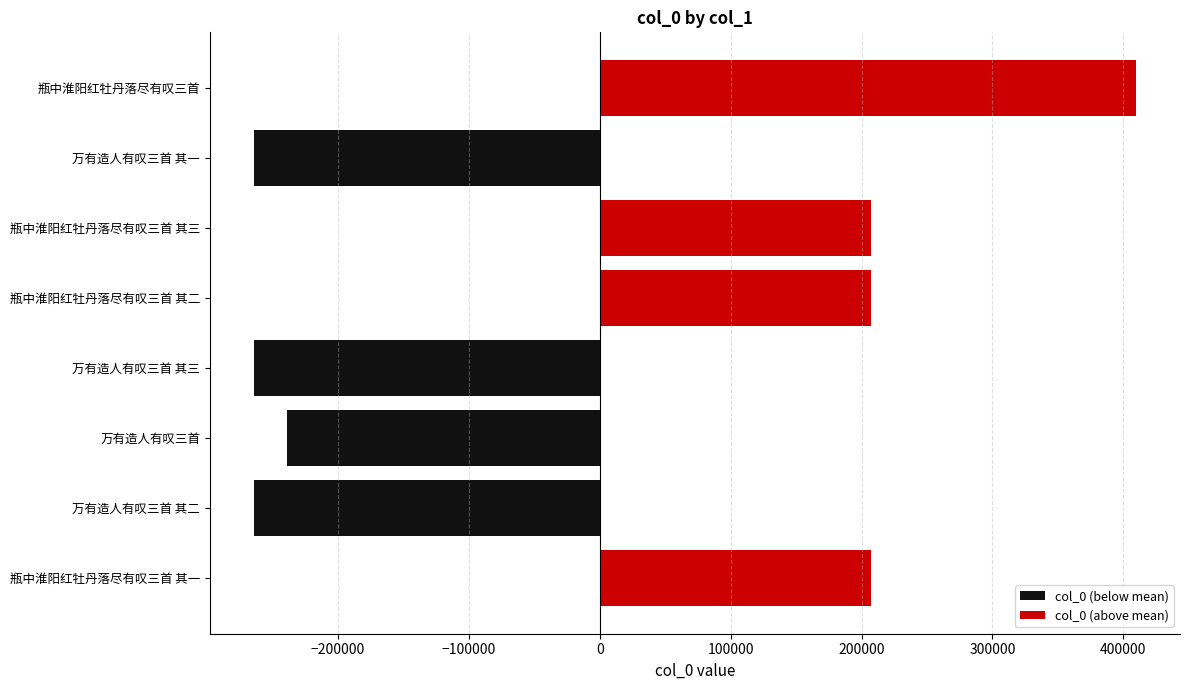

What is the smallest value displayed?

-263915.1